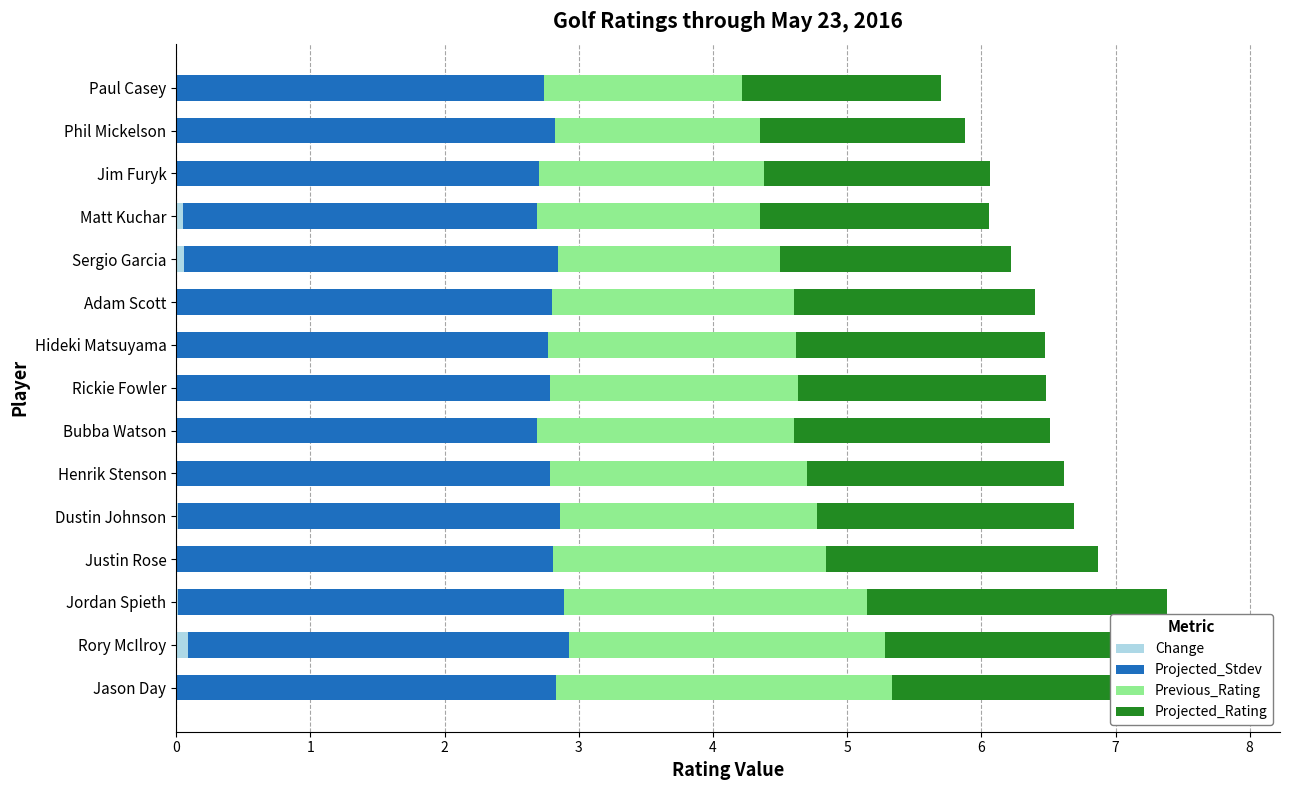

What is the maximum value shown in the chart?

2.9